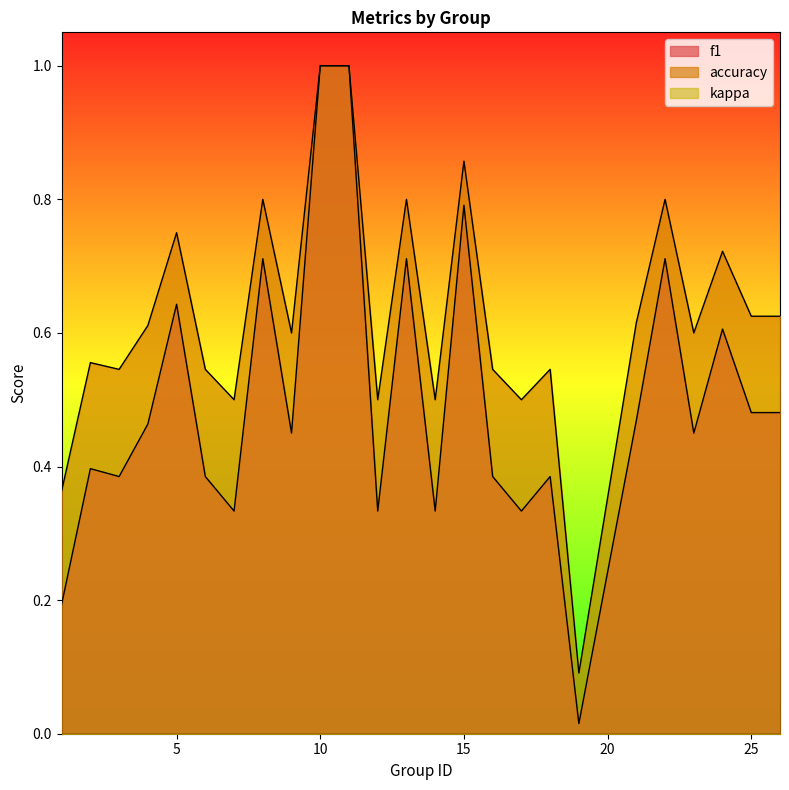

The f1 series shows 0.2 at 6. True or false?

False